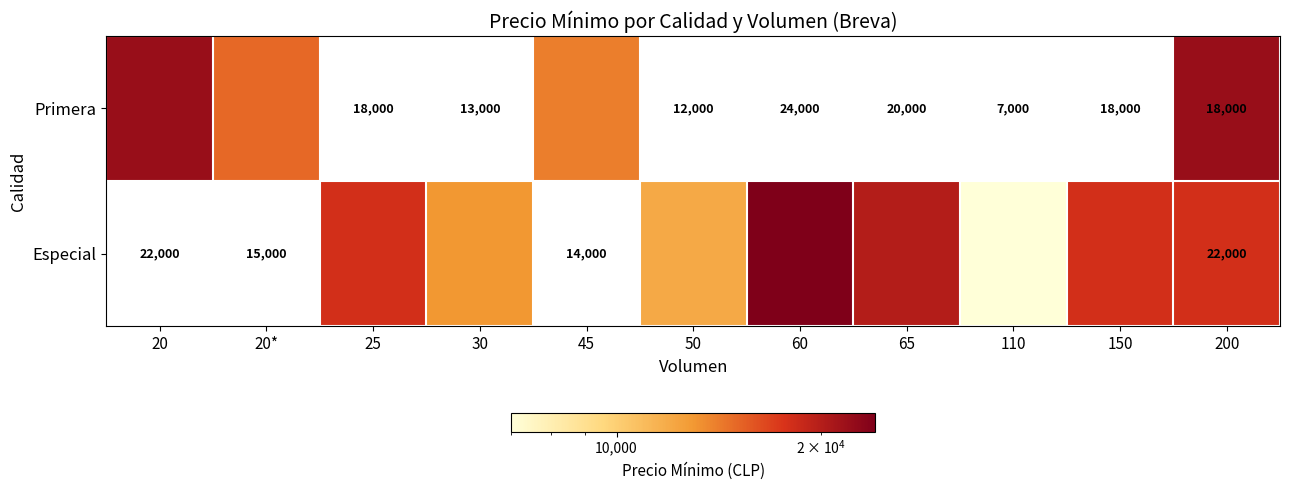

What is the maximum value shown in the chart?

24000.0